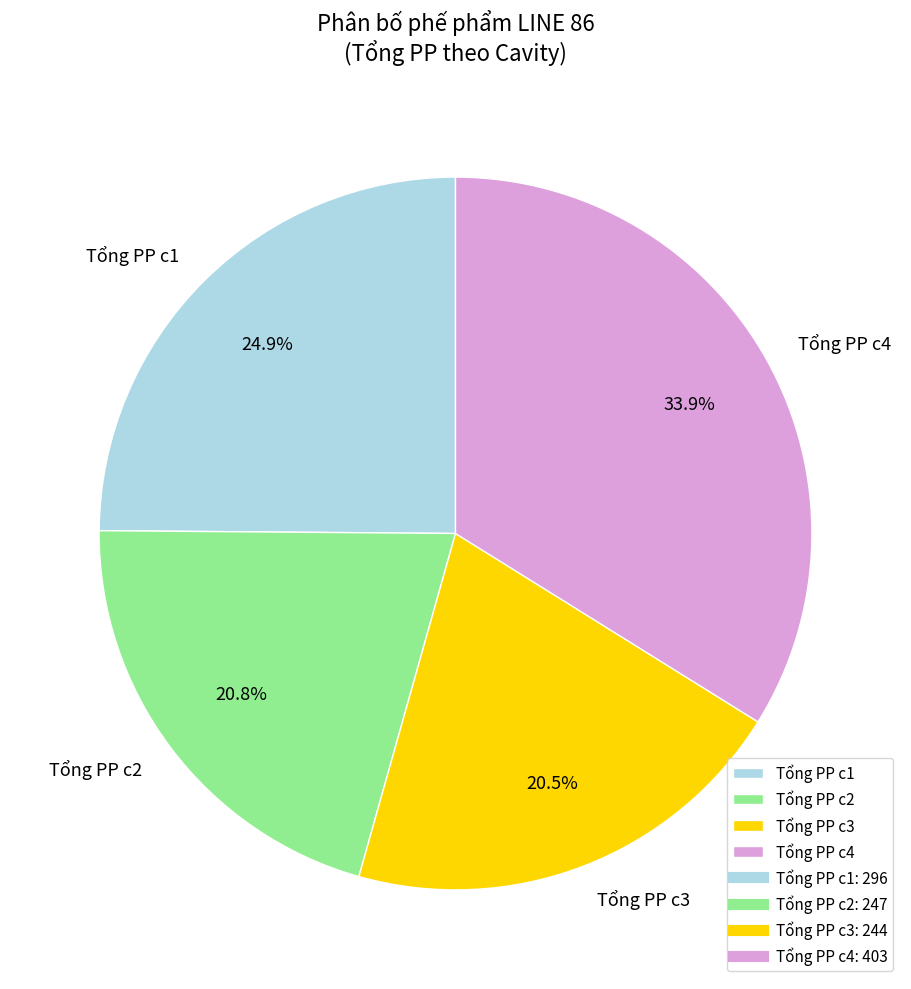

What is the largest slice in the pie chart?

Tổng PP c4